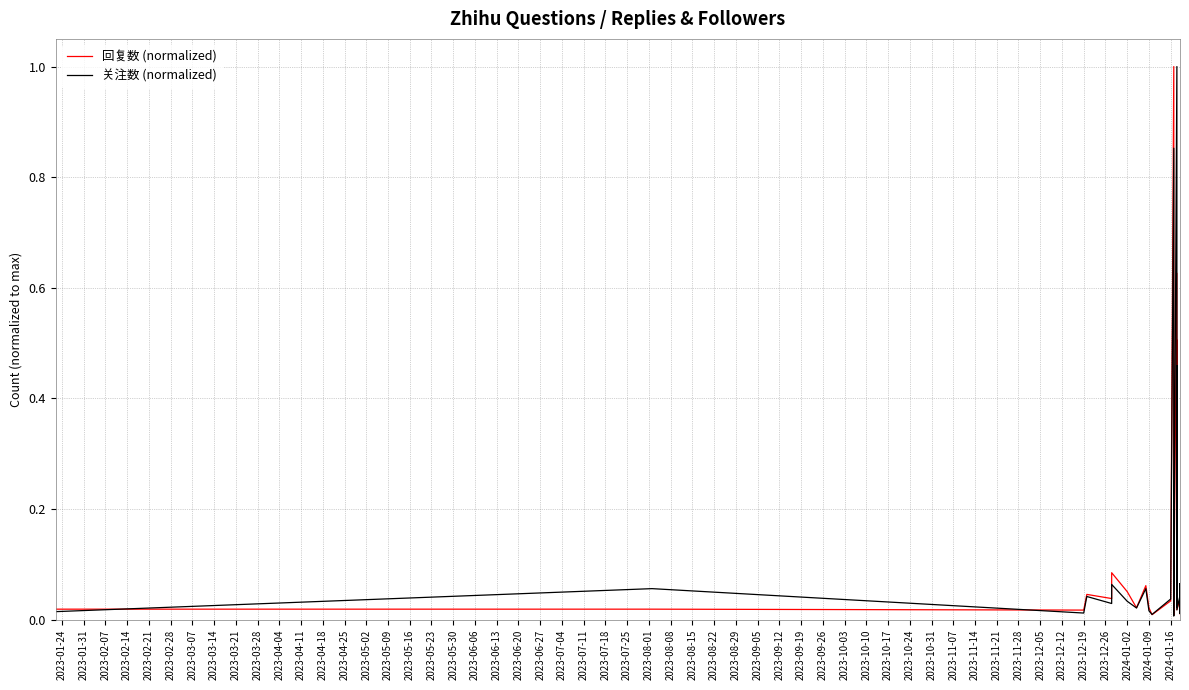

What position from the left is 2023-06-20?

22